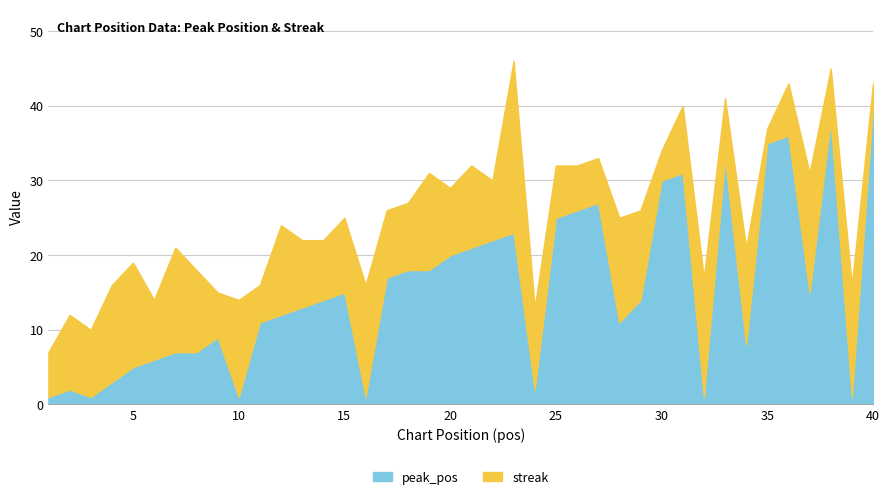

True or false: there are more than 0 points higher than both neighbors.

True